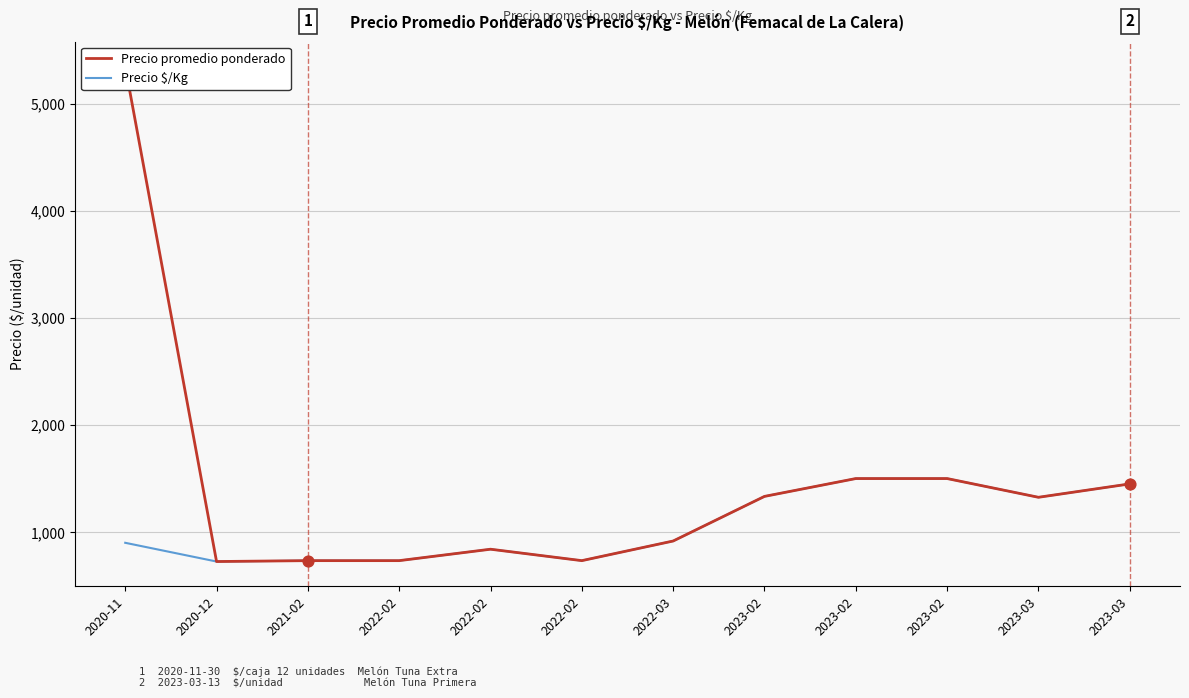

Which series reaches the maximum Y coordinate?

Precio promedio ponderado